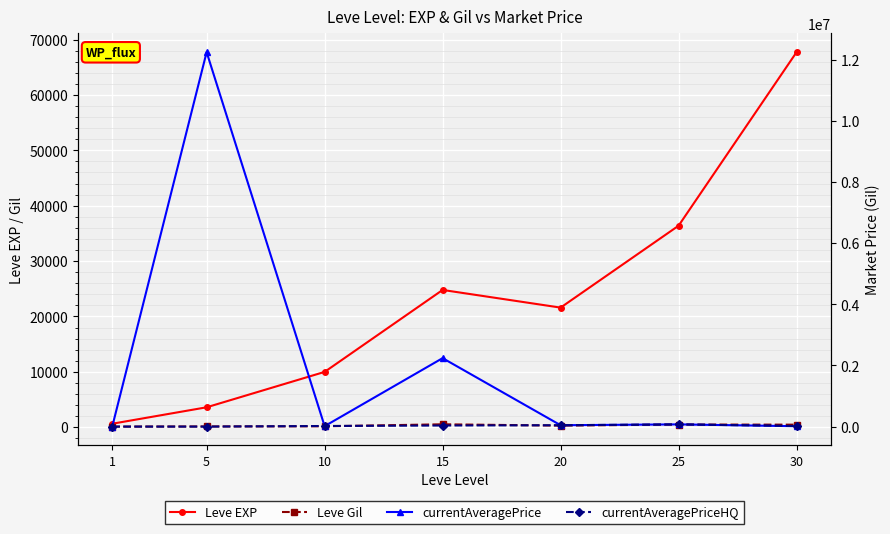

What is the difference between the maximum and second lowest values in the currentAveragePrice series?

12237500.0